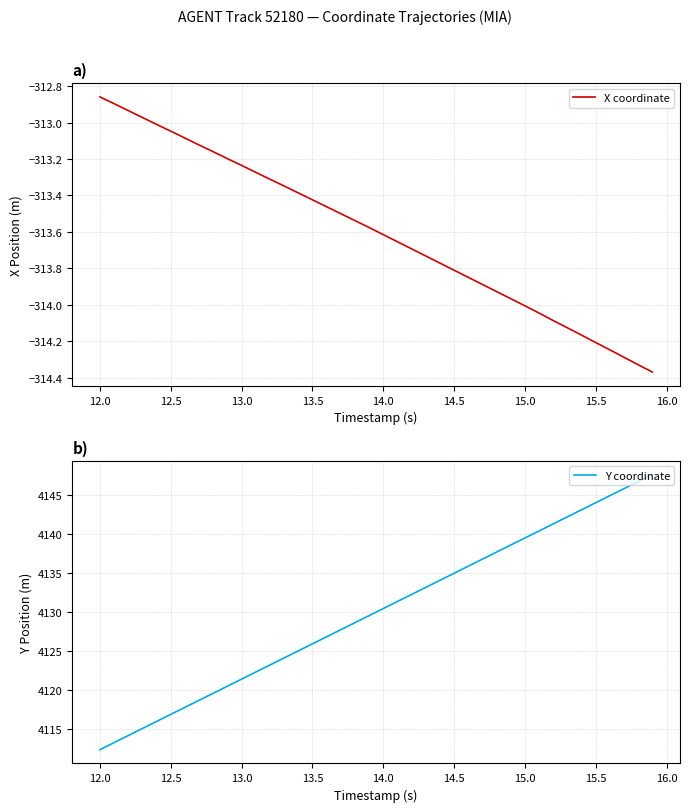

Does the chart have visible grid lines?

Yes